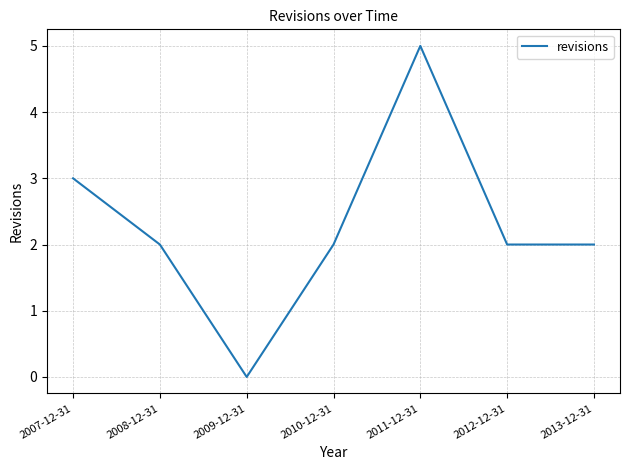

Which category has the highest value across all series?

2011-12-31